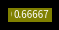

Count the number of slices in the pie.

4